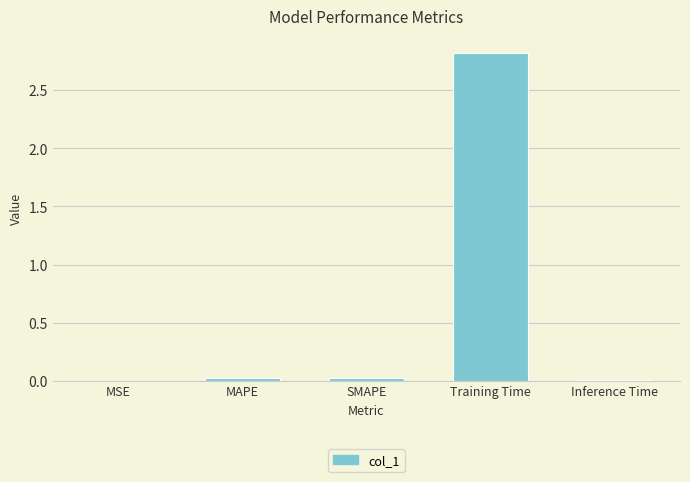

Count the number of data series in this chart.

1